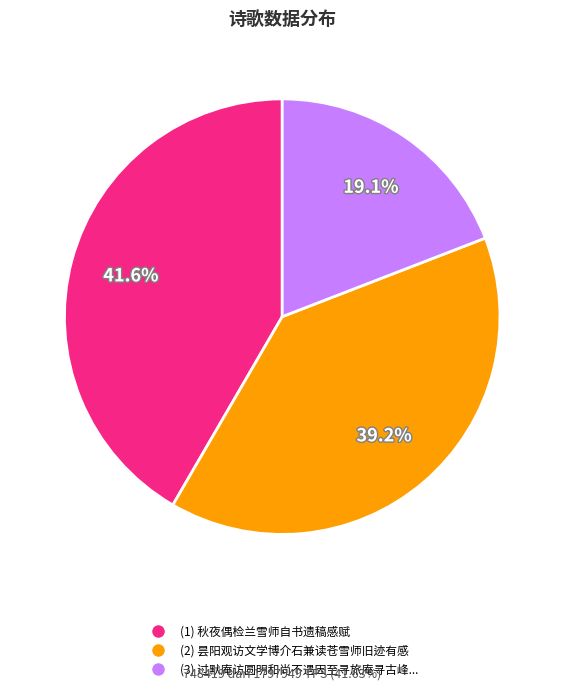

Does any single category account for the majority?

No